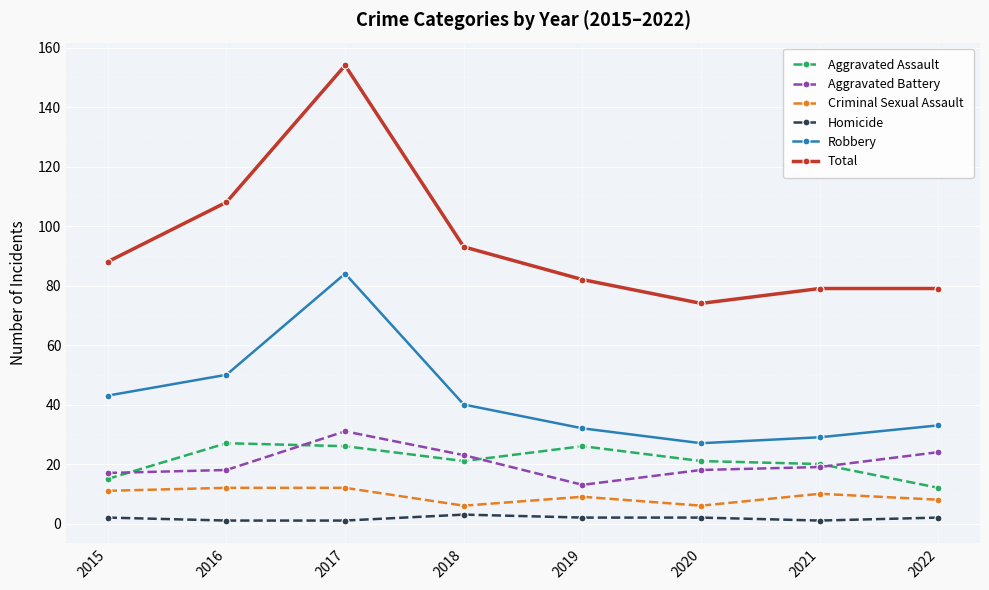

Which series changed the most between 2016 and 2020?

Total